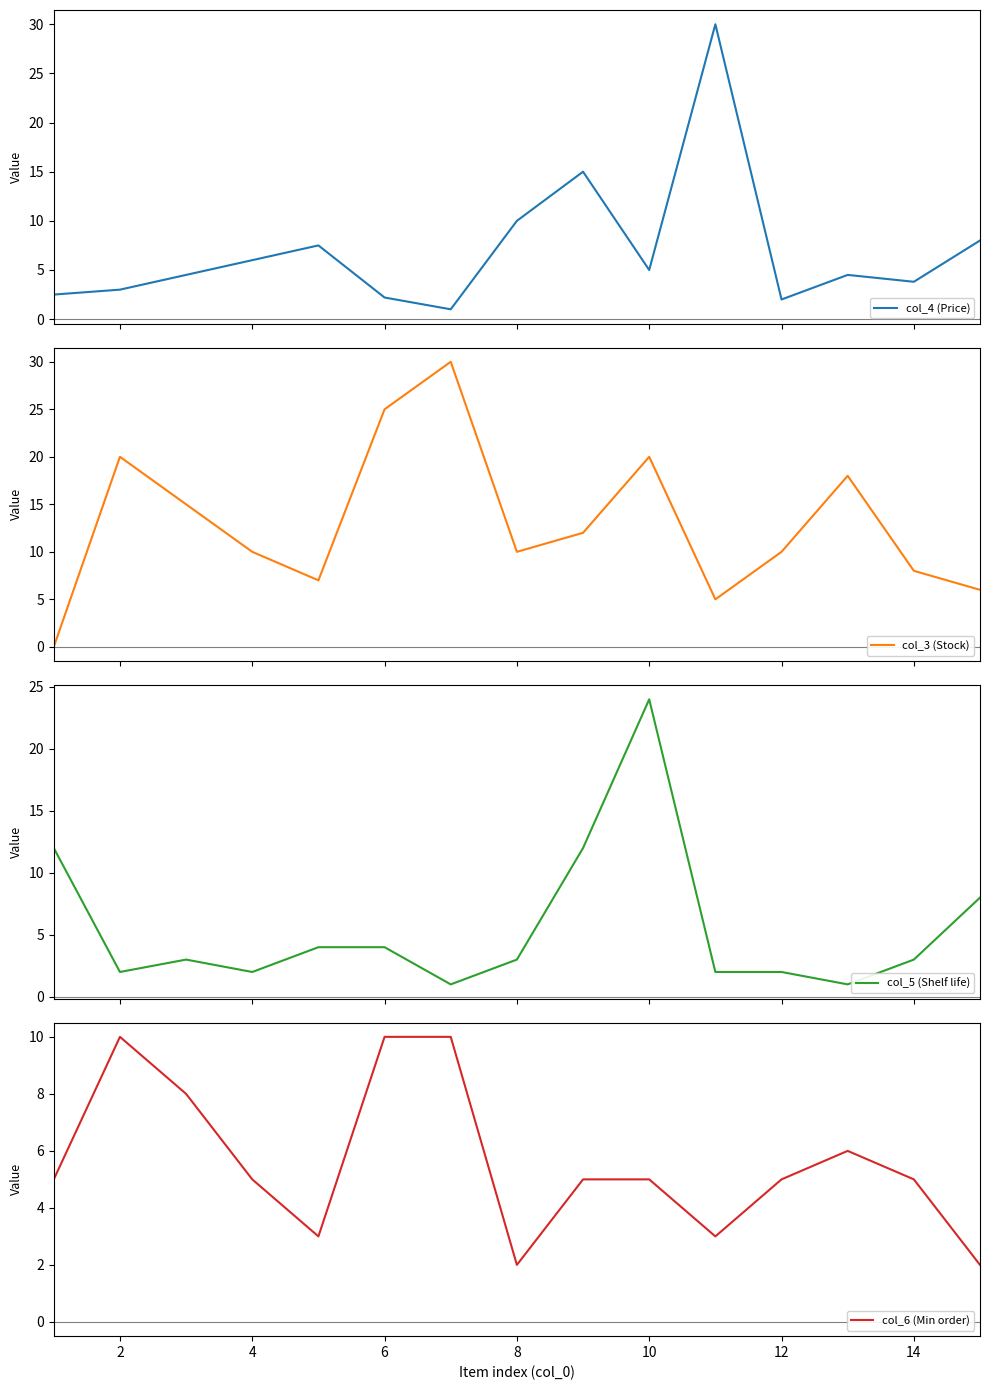

What is the sum of all col_3 (Stock) values?

196